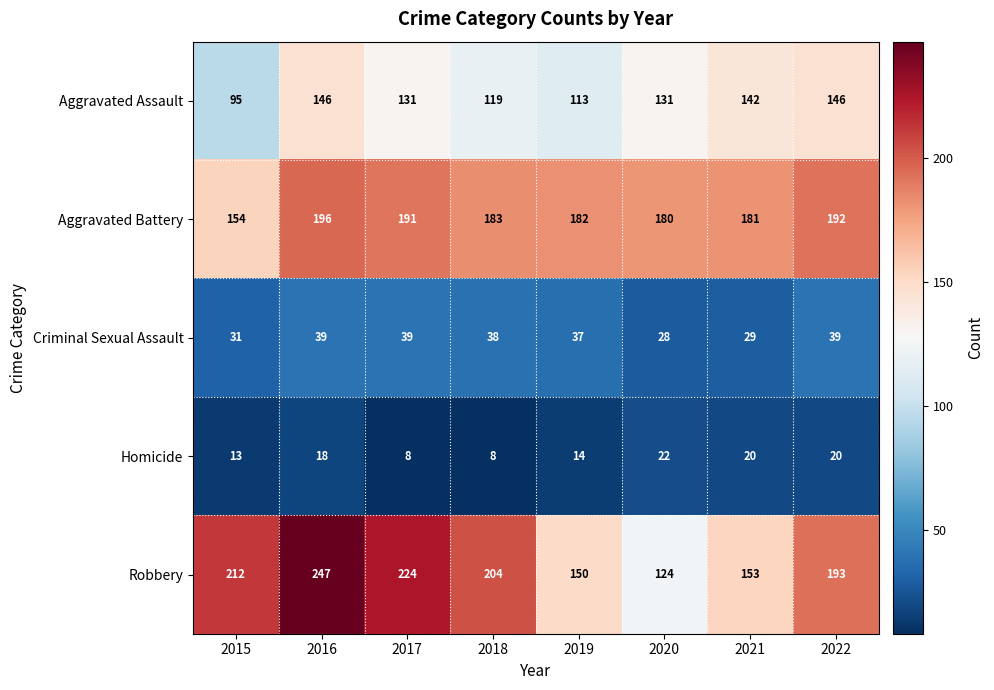

How many categories are shown in the chart?

8